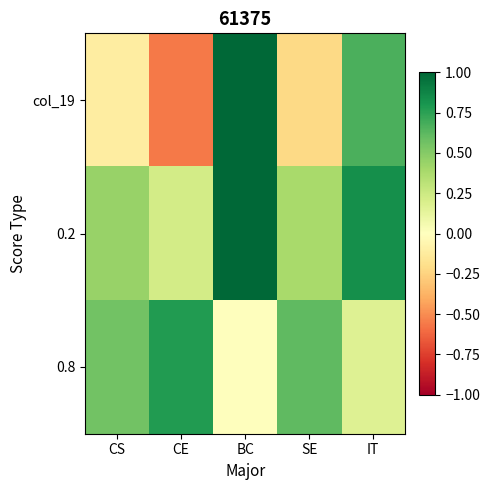

Count the number of categories in the chart.

5